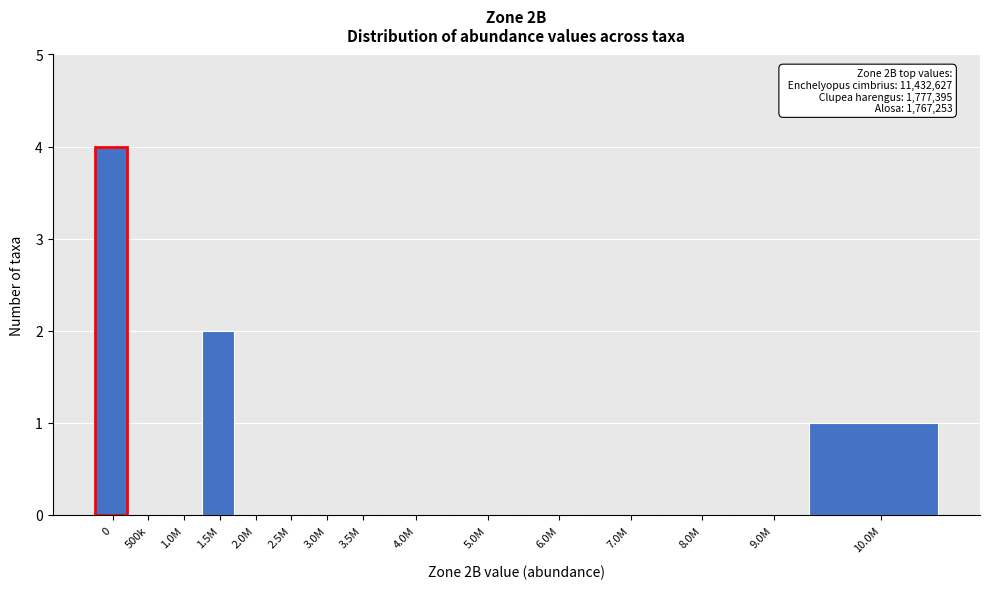

Reading right to left, extract all data points from this chart.

10.0M=1	9.0M=0	8.0M=0	7.0M=0	6.0M=0	5.0M=0	4.0M=0	3.5M=0	3.0M=0	2.5M=0	2.0M=0	1.5M=2	1.0M=0	500k=0	0=4